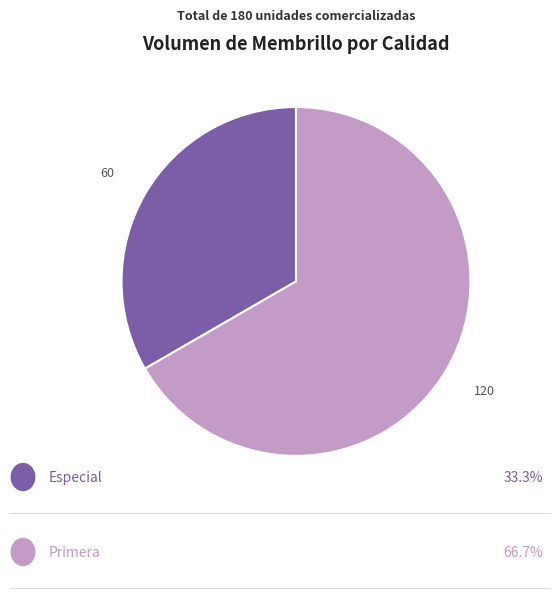

Is there a majority slice in this chart?

Yes